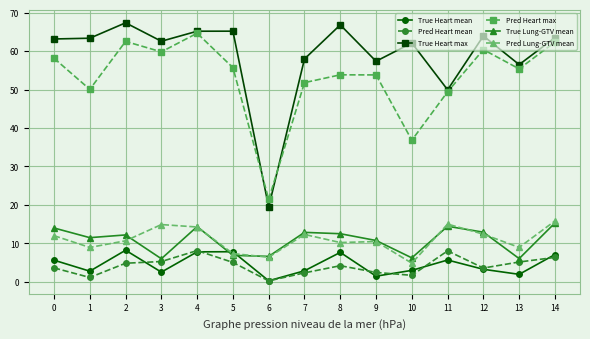

Count the number of data series in this chart.

6